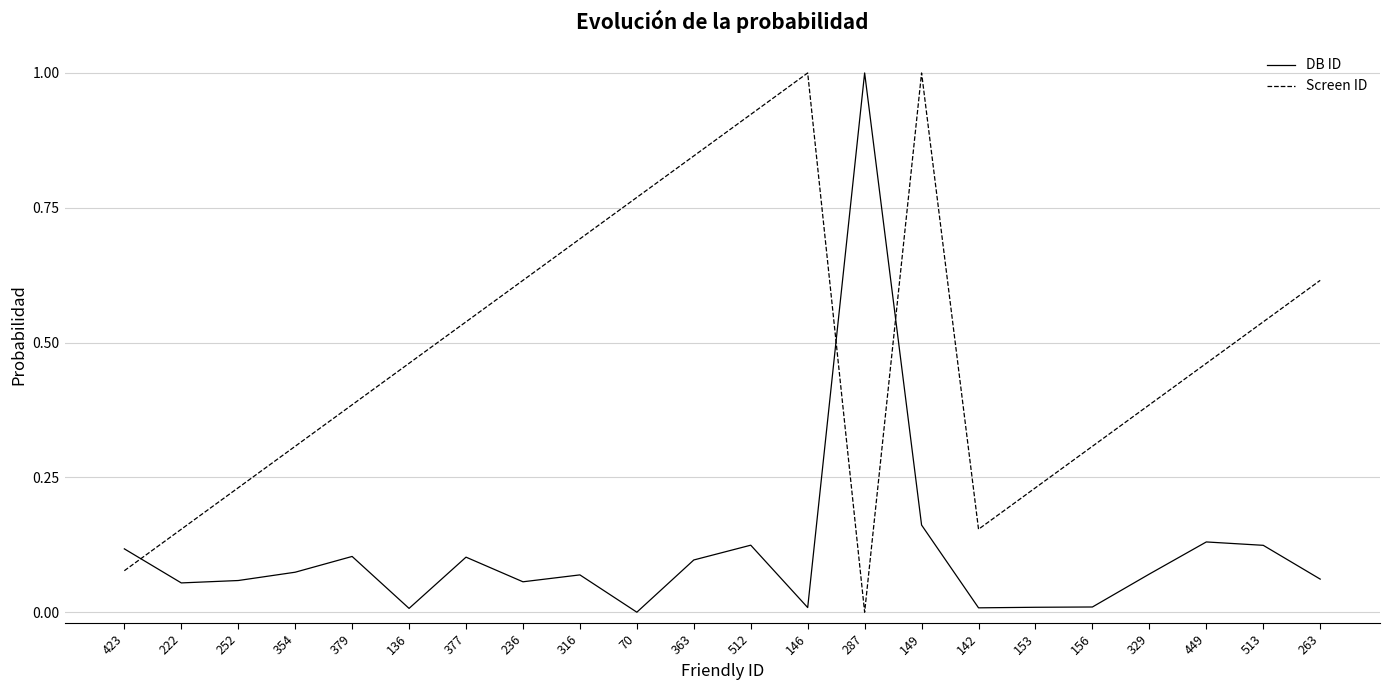

Between 379 and 263, which series saw the biggest shift?

Screen ID